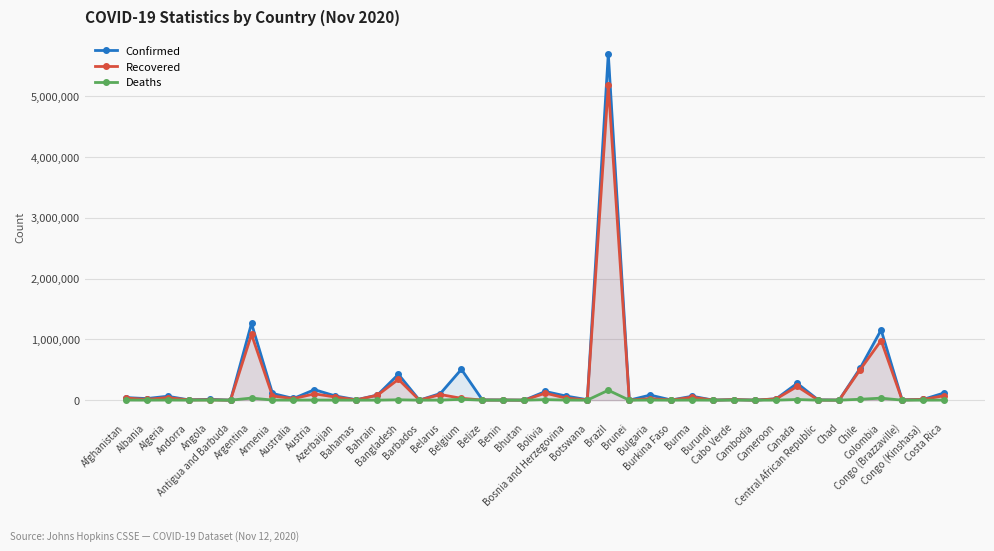

Reading left to right, extract all data points from this chart.

Confirmed: Afghanistan=42609	Albania=25801	Algeria=64257	Andorra=5477	Angola=12816	Antigua and Barbuda=131	Argentina=1262476	Armenia=110687	Australia=27671	Austria=172380	Azerbaijan=68594	Bahamas=7012	Bahrain=83811	Bangladesh=425353	Barbados=243	Belarus=109357	Belgium=507475	Belize=4414	Benin=2781	Bhutan=364	Bolivia=142664	Bosnia and Herzegovina=66565	Botswana=7835	Brazil=5699005	Brunei=148	Bulgaria=83366	Burkina Faso=2582	Burma=64453	Burundi=615	Cabo Verde=9499	Cambodia=301	Cameroon=22421	Canada=276692	Central African Republic=4884	Chad=1561	Chile=524804	Colombia=1155356	Congo (Brazzaville)=5379	Congo (Kinshasa)=11642	Costa Rica=118566
Recovered: Afghanistan=34967	Albania=12493	Algeria=42980	Andorra=4405	Angola=6036	Antigua and Barbuda=122	Argentina=1081897	Armenia=68336	Australia=25454	Austria=103759	Azerbaijan=51007	Bahamas=5035	Bahrain=81415	Bangladesh=343131	Barbados=231	Belarus=92266	Belgium=30504	Belize=2440	Benin=2515	Bhutan=343	Bolivia=115199	Bosnia and Herzegovina=32769	Botswana=5534	Brazil=5183970	Brunei=145	Bulgaria=25799	Burkina Faso=2410	Burma=48532	Burundi=549	Cabo Verde=8738	Cambodia=288	Cameroon=21510	Canada=225102	Central African Republic=1924	Chad=1413	Chile=501426	Colombia=980866	Congo (Brazzaville)=3887	Congo (Kinshasa)=10928	Costa Rica=72941
Deaths: Afghanistan=1581	Albania=590	Algeria=2093	Andorra=75	Angola=308	Antigua and Barbuda=3	Argentina=34183	Armenia=1636	Australia=907	Austria=1564	Azerbaijan=885	Bahamas=154	Bahrain=332	Bangladesh=6127	Barbados=7	Belarus=1022	Belgium=13561	Belize=73	Benin=43	Bhutan=0	Bolivia=8808	Bosnia and Herzegovina=1701	Botswana=27	Brazil=162802	Brunei=3	Bulgaria=1851	Burkina Faso=67	Burma=1480	Burundi=1	Cabo Verde=101	Cambodia=0	Cameroon=433	Canada=10696	Central African Republic=62	Chad=99	Chile=14633	Colombia=33128	Congo (Brazzaville)=92	Congo (Kinshasa)=316	Costa Rica=1502